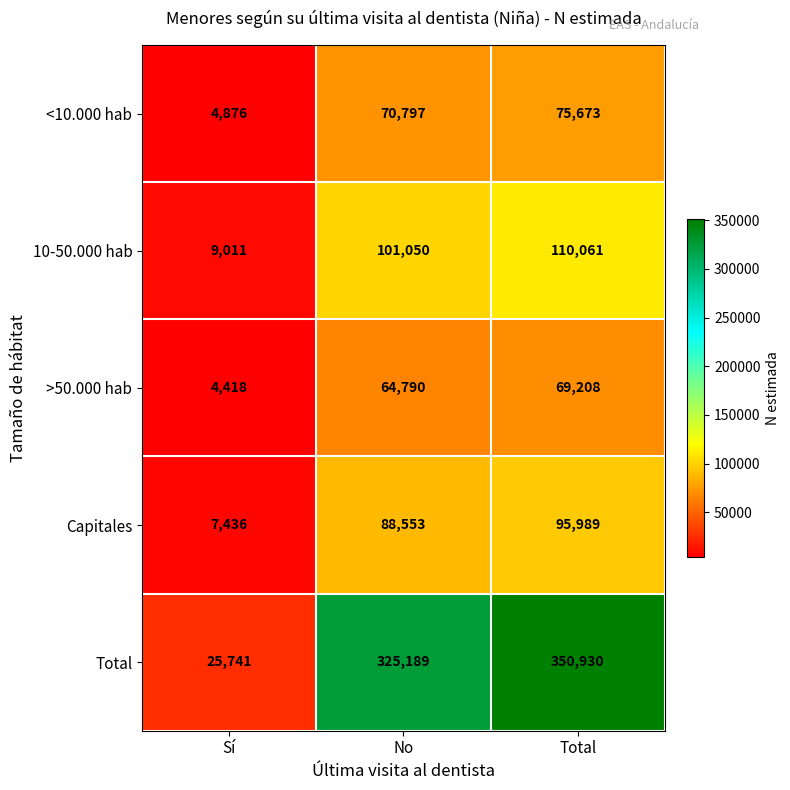

What is the sum of all Total values?

701860